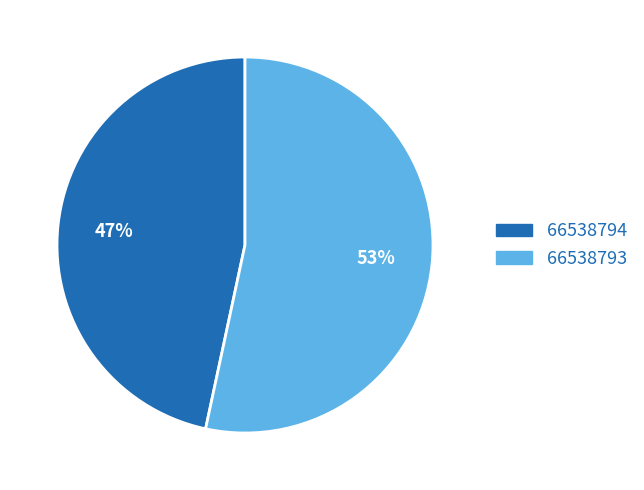

Rank the categories by value from lowest to highest.

66538794, 66538793